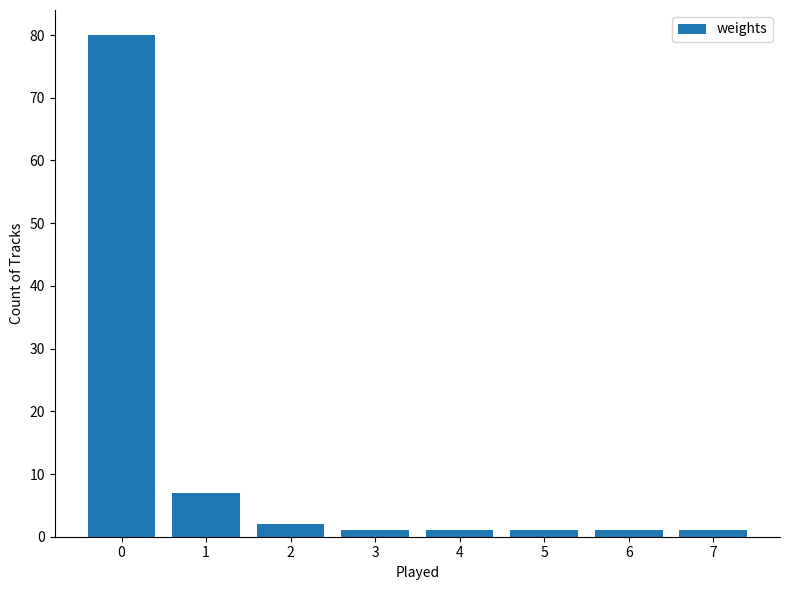

At which label is the value closest to 40?

1